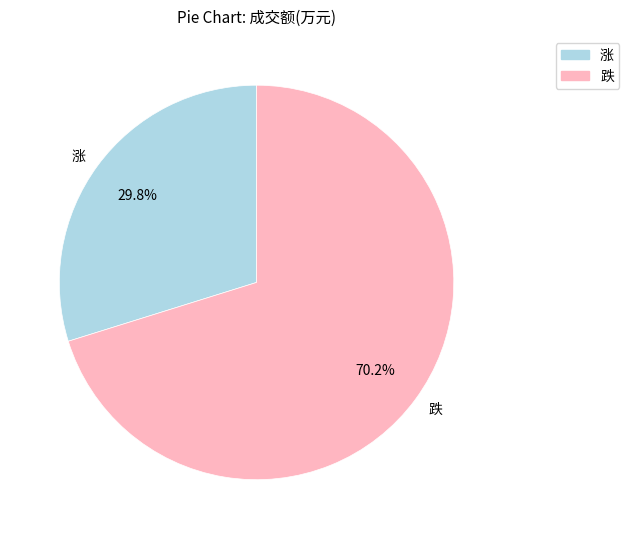

Rank the categories by value from highest to lowest.

跌, 涨